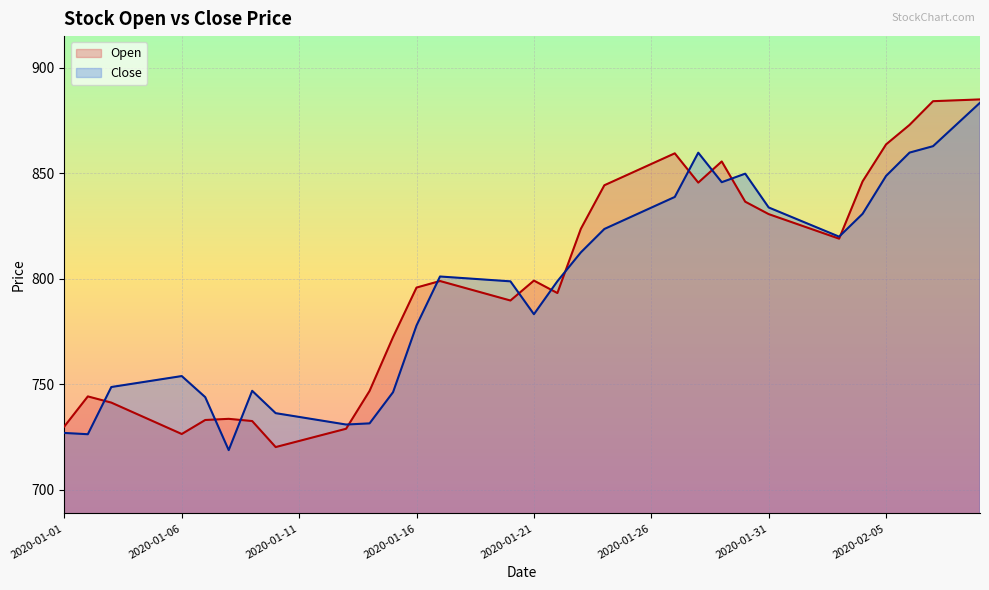

Which series has the largest total across all categories?

Open